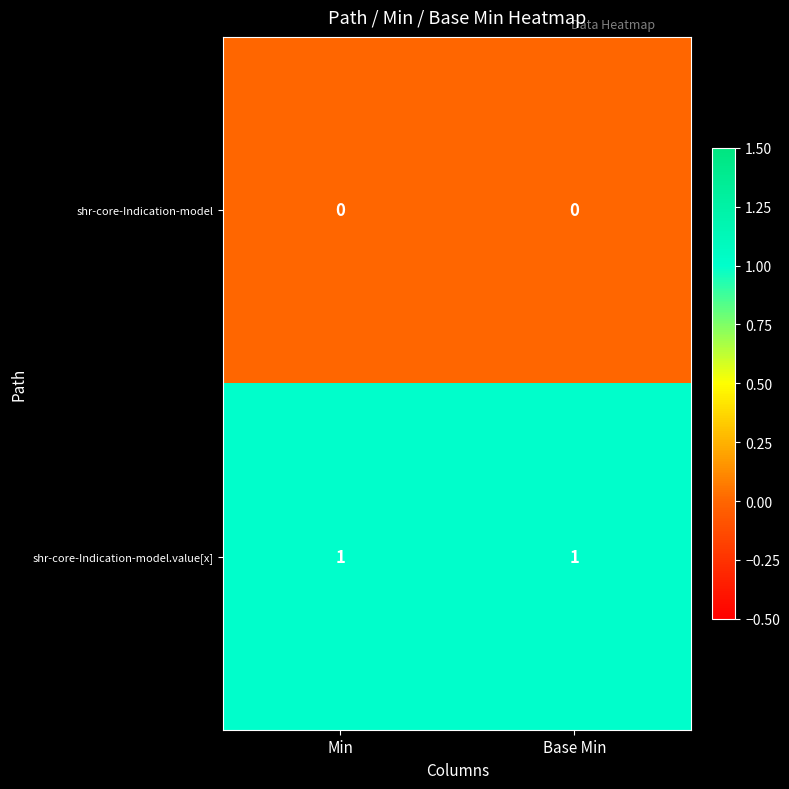

True or false: shr-core-Indication-model.value[x] has a value of 1 at Min.

True